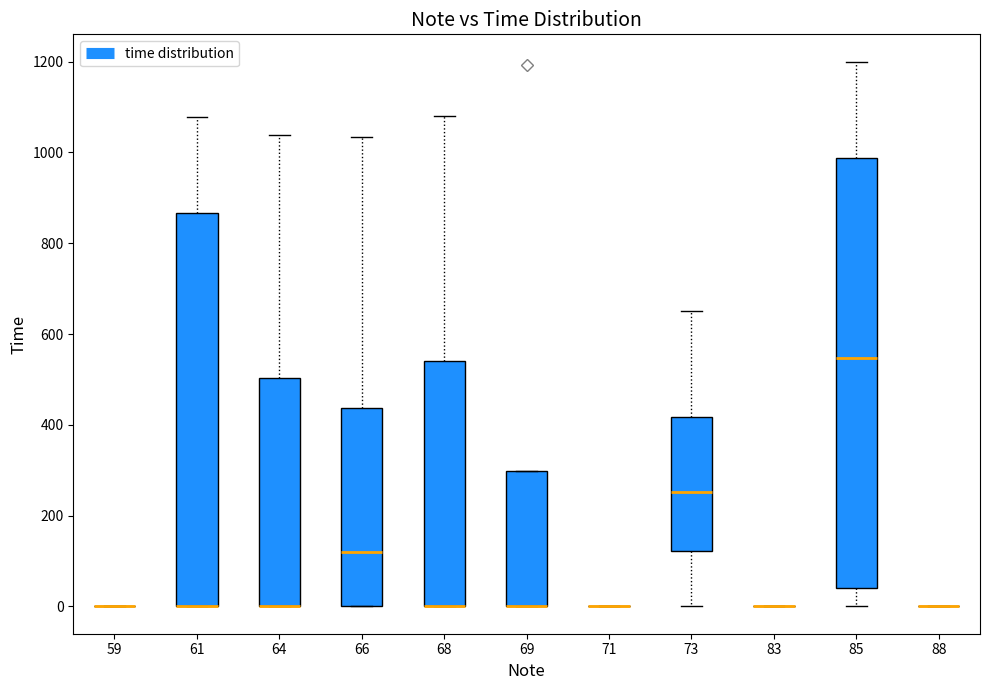

Which box is the tallest, from its lower edge to its upper edge?

85